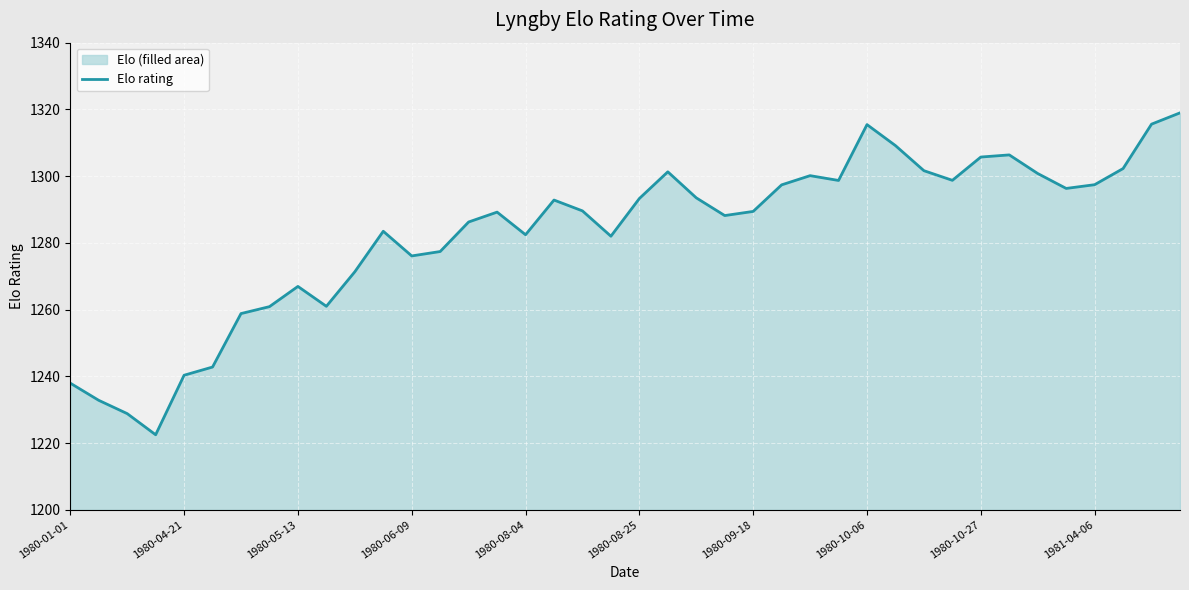

What value does the data have at 1980-10-06?

1315.4